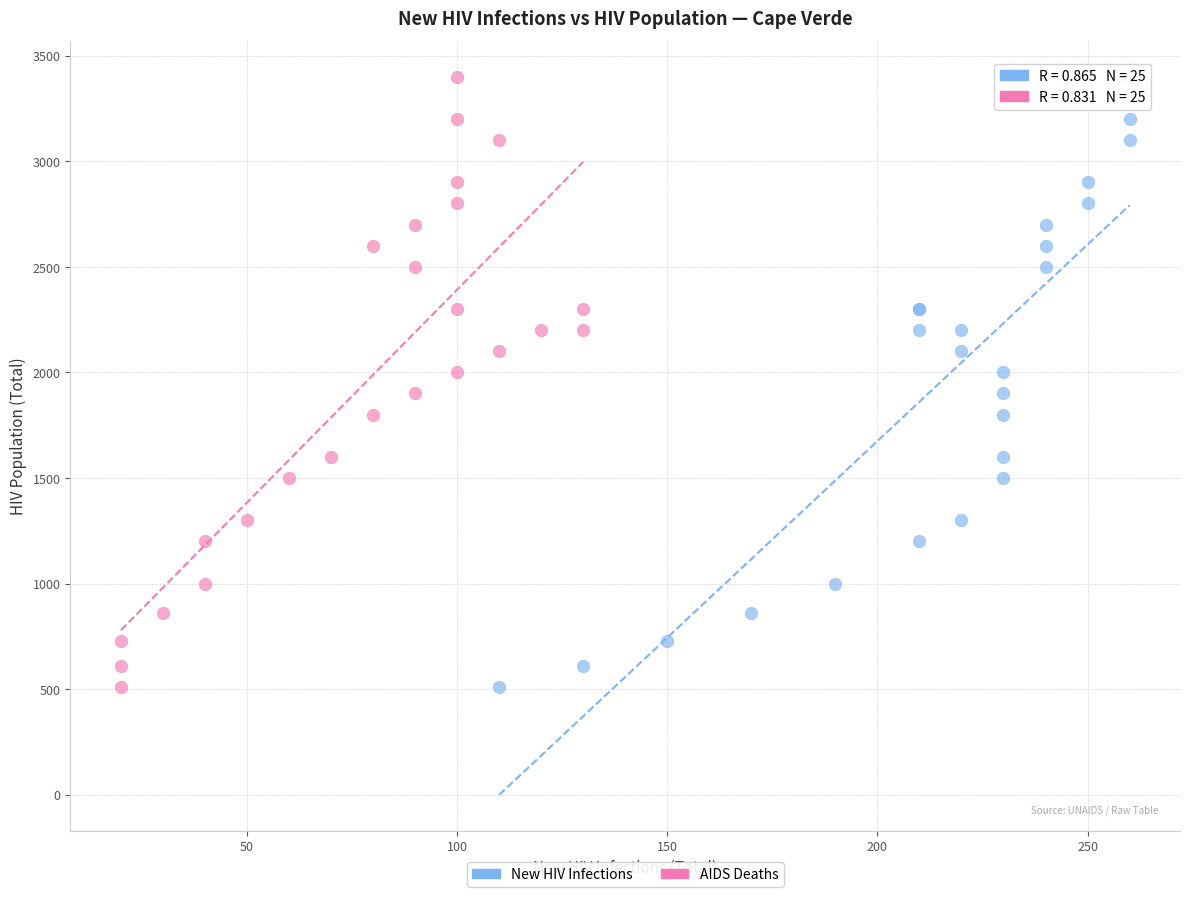

What are all the series names shown in the legend?

New HIV Infections, AIDS Deaths